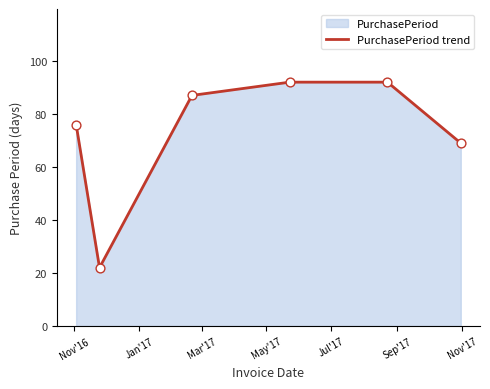

What is the smallest value displayed?

22